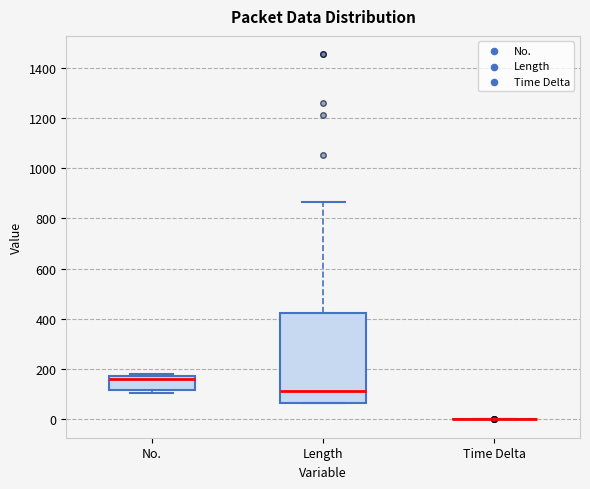

Reading left to right, transcribe this box plot: for each box, give where its median line is, the range the box spans, and where its two whiskers end, as read against the y-axis. The values are not printed on the chart, so give them approximately, as read against the axis.

No.: median 160, box 120 to 180, whiskers 100 to 180 (just above the box's upper edge)
Length: median 120, box 60 to 420, whiskers 60 to 860
Time Delta: box collapsed to a line at 0, whiskers 0 to 0